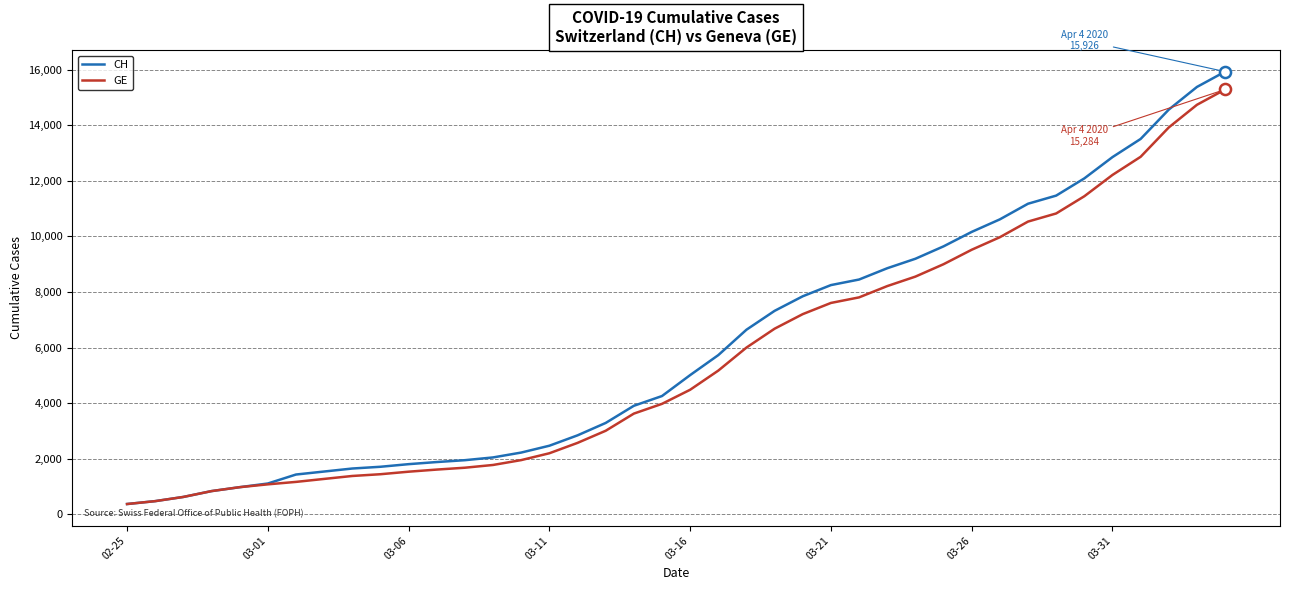

What is the highest value of the CH series?

15926